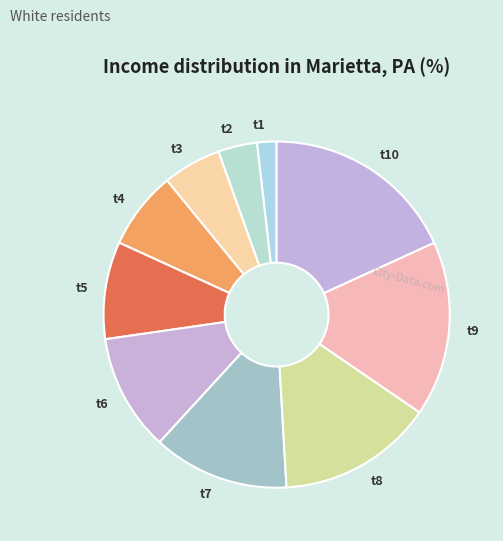

Combined, do t9 and t7 account for over 50%?

No